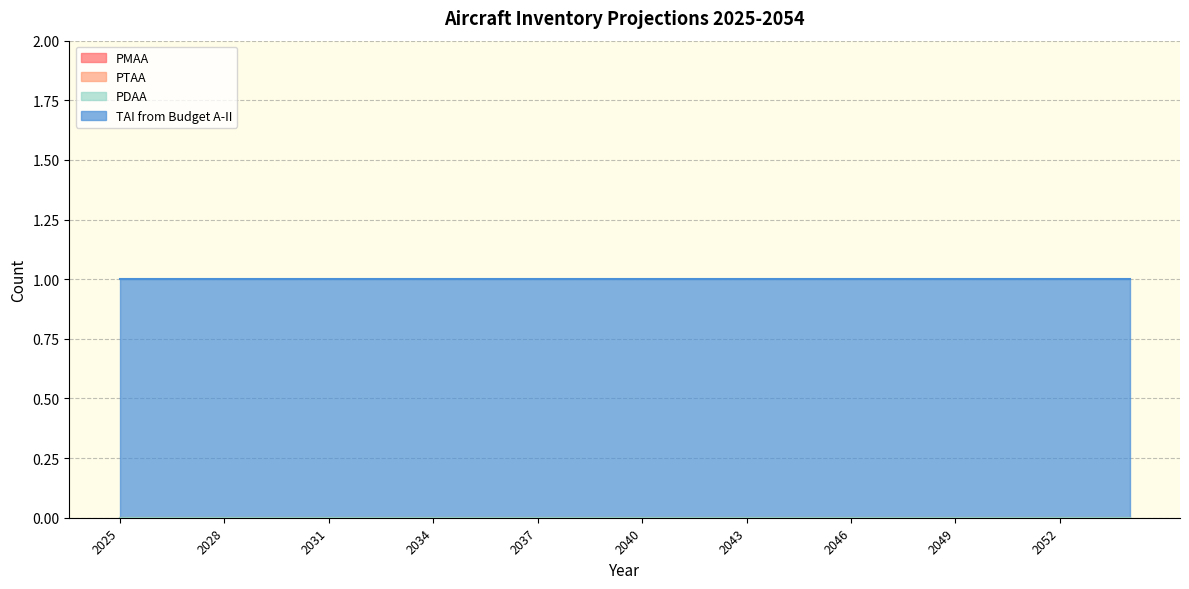

What is the total value across all series at 2026?

1